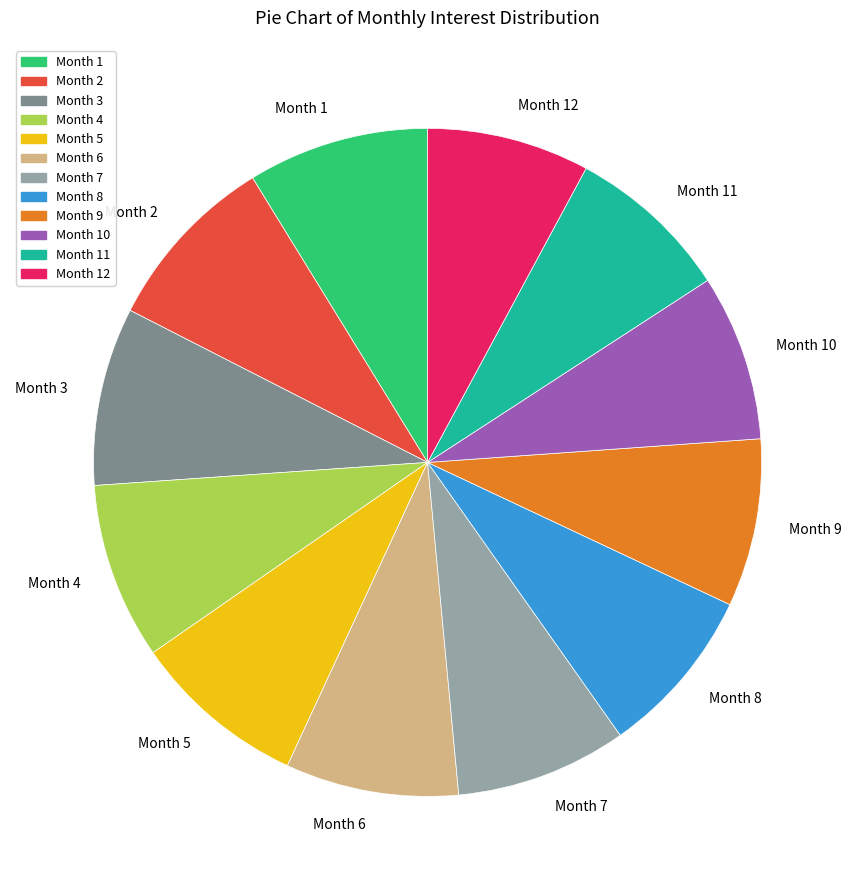

True or false: Month 9 accounts for 8% of the total.

True